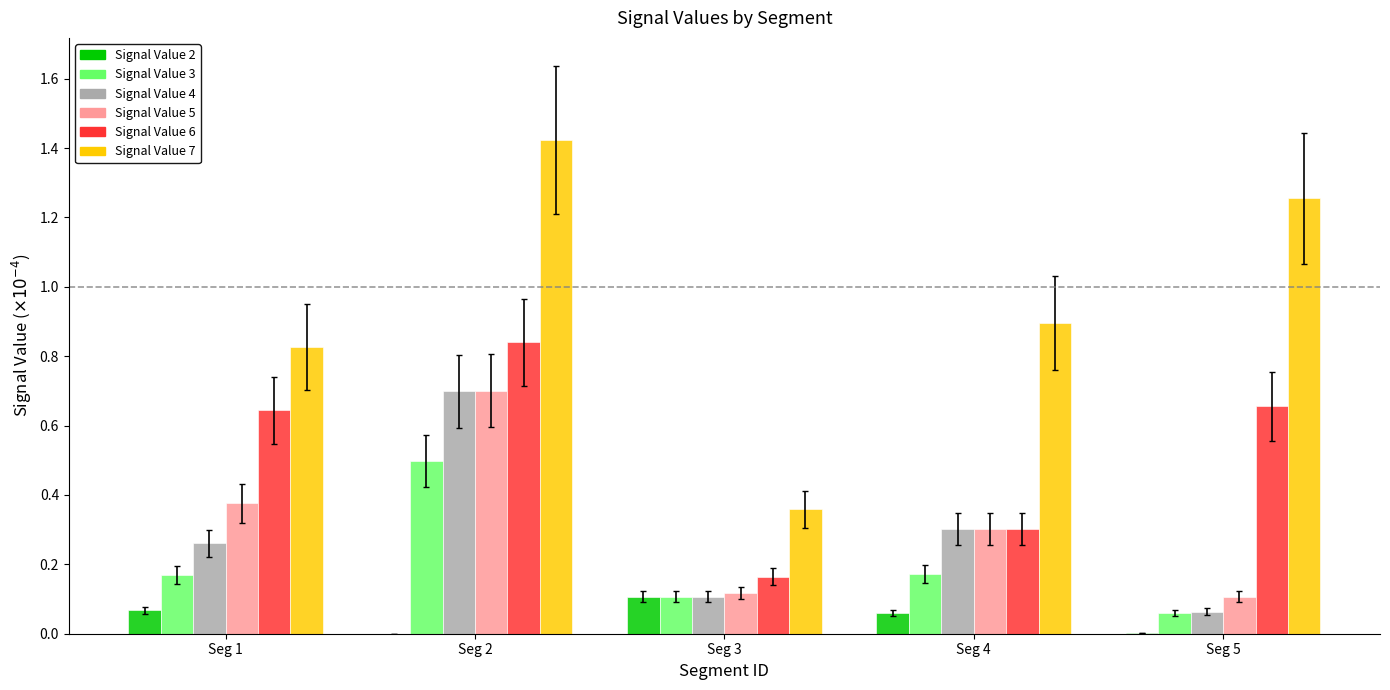

At which category is the sum across all series the highest?

Seg 2